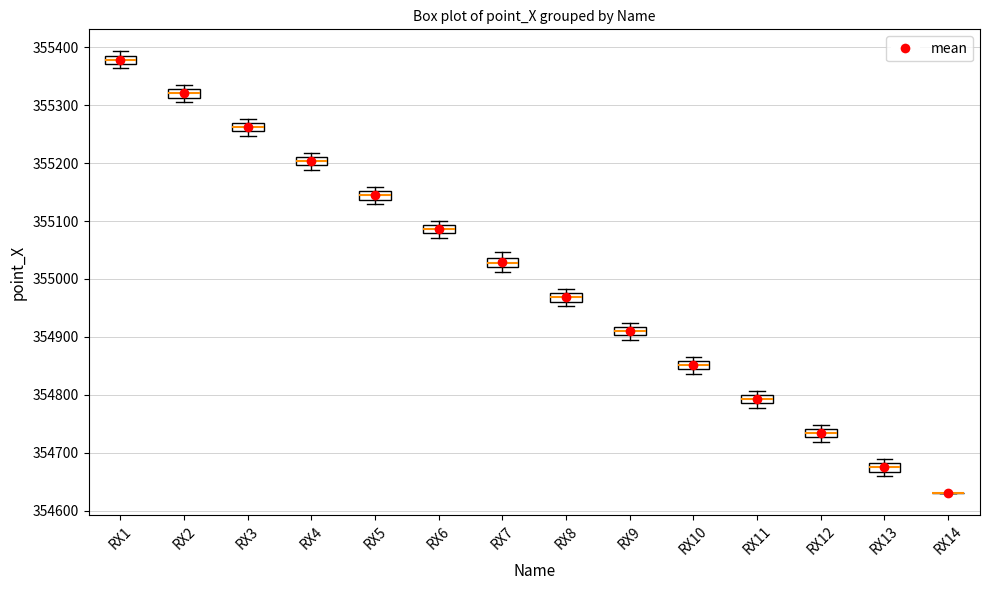

Where does the median line of the box for RX7 sit on the y-axis? The values are not printed on the chart, so give them approximately, as read against the axis.

355030